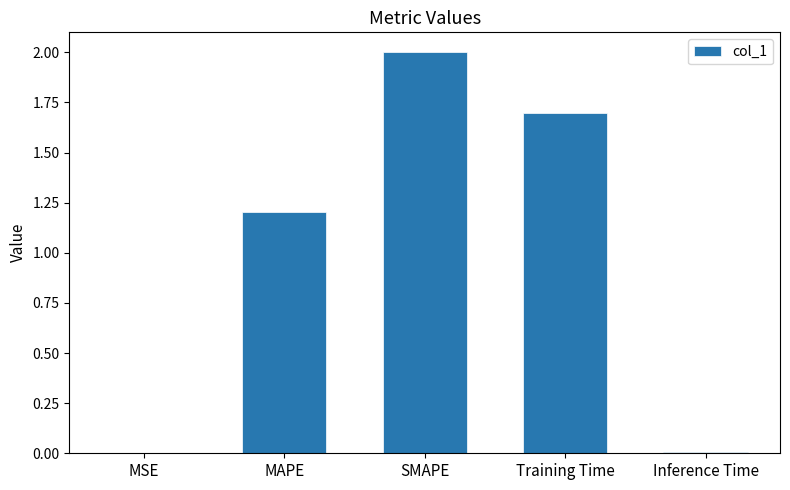

Which has a higher value, MSE or Training Time?

Training Time